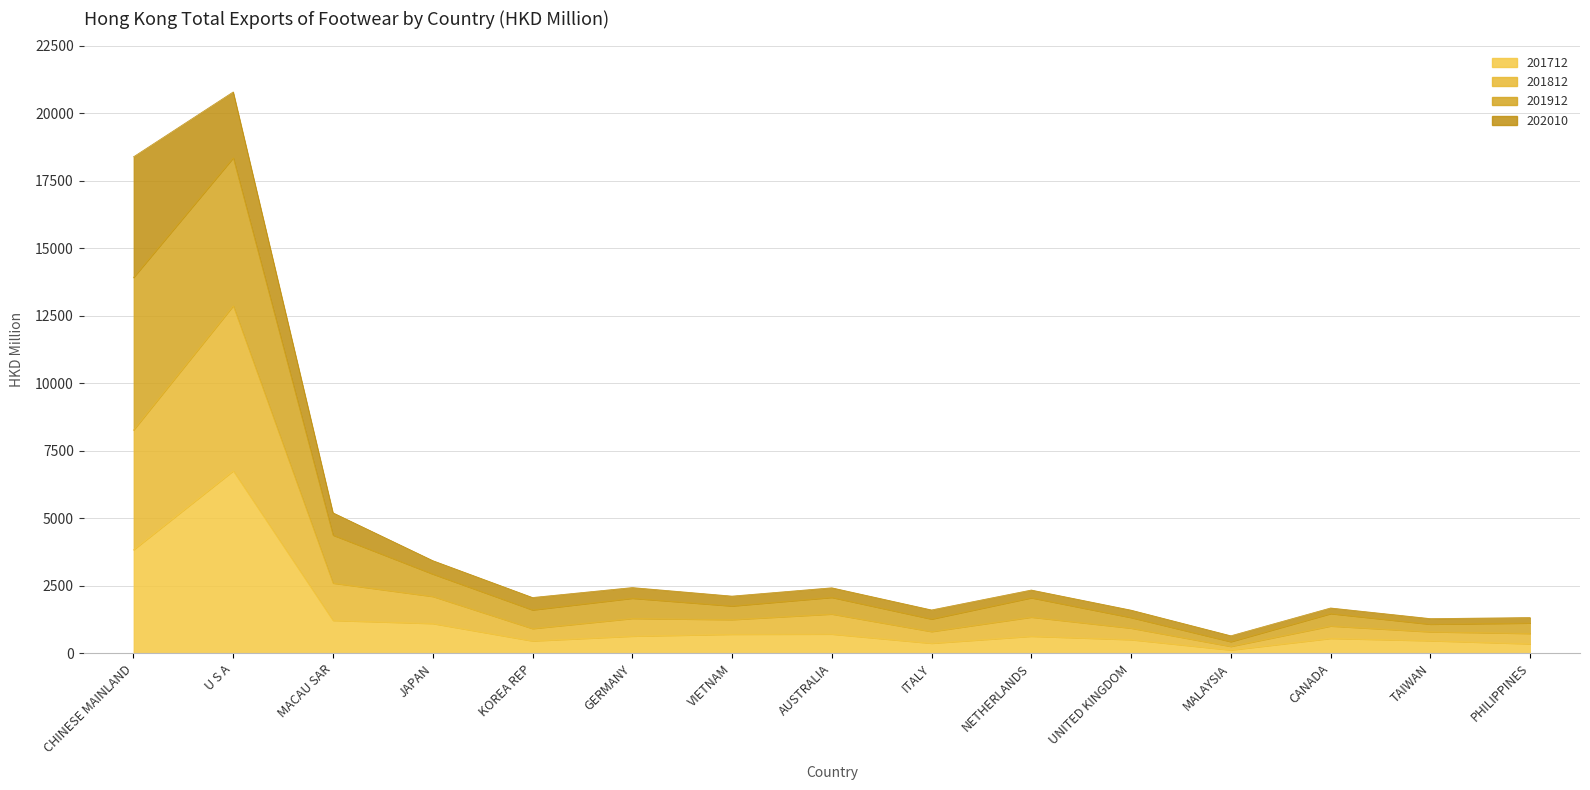

Which series has the largest total across all categories?

201912